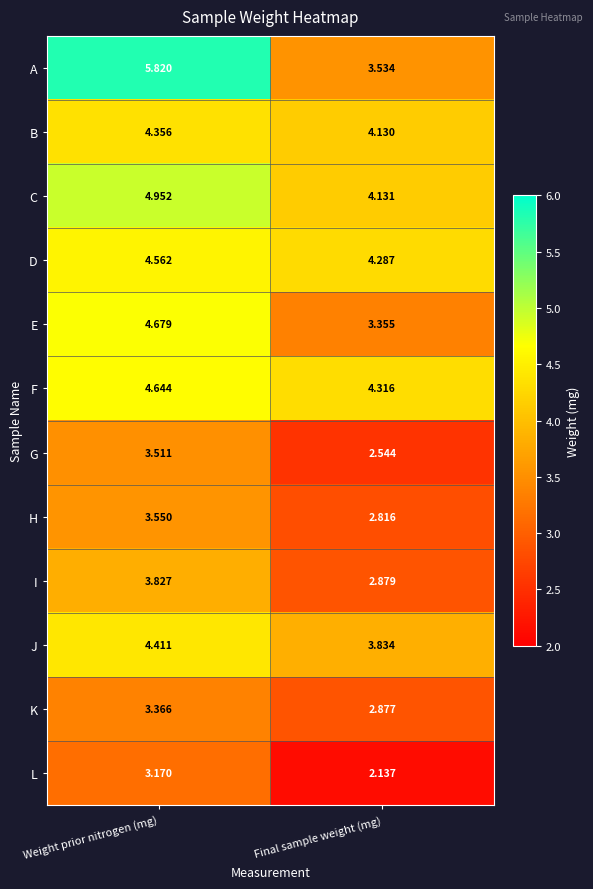

At which label does E first exceed 4?

Weight prior nitrogen (mg)